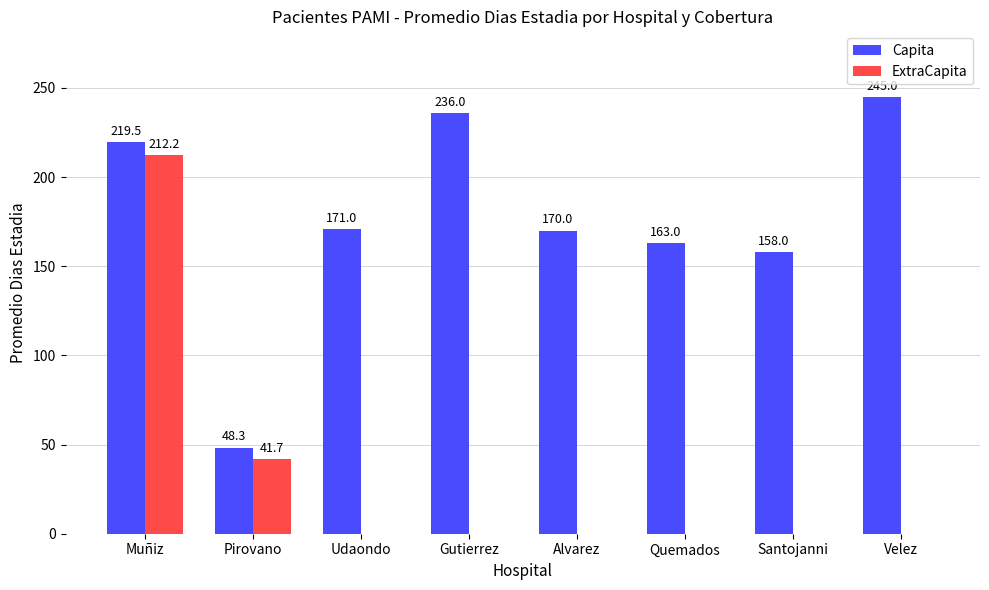

Reading left to right, extract all data points from this chart.

Capita: 219.5	48.3	171.0	236.0	170.0	163.0	158.0	245.0
ExtraCapita: 212.2	41.7	0.0	0.0	0.0	0.0	0.0	0.0